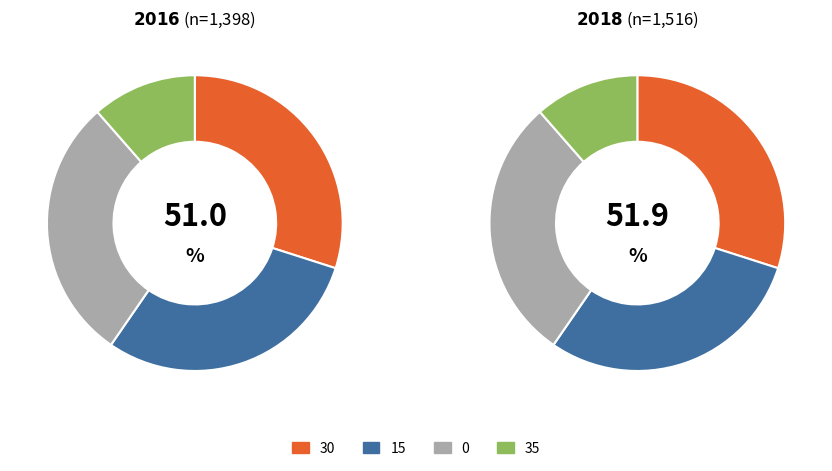

Does 30 account for over 50% of the chart?

No